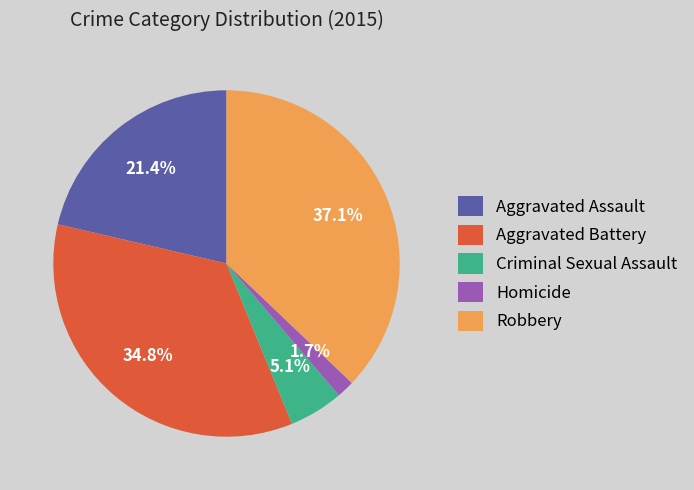

What is the largest slice in the pie chart?

Robbery